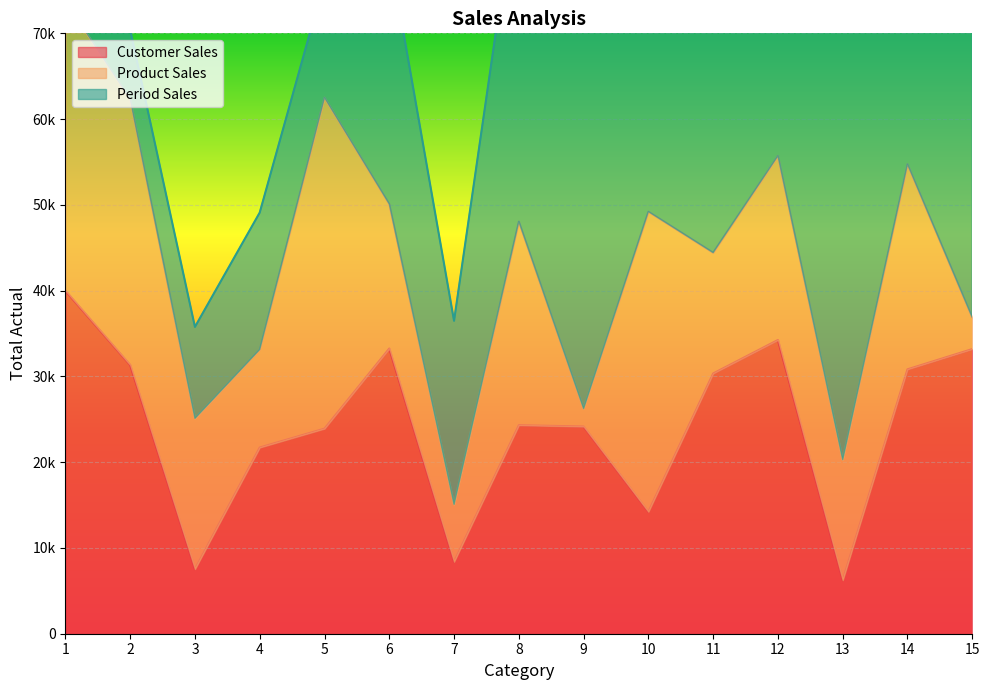

How many distinct data groups are displayed?

3